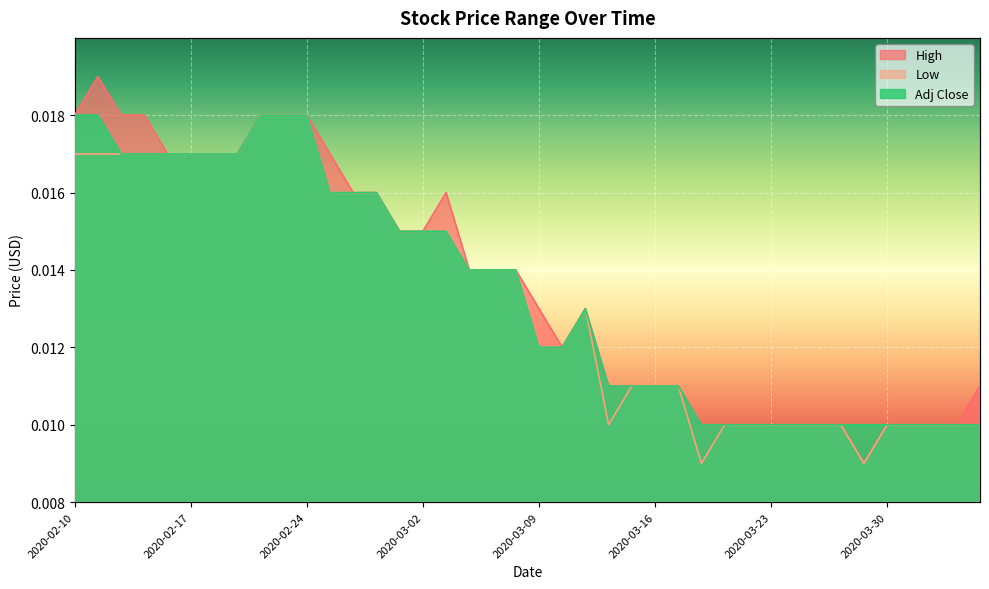

Does the chart display data point markers on the line(s)?

No